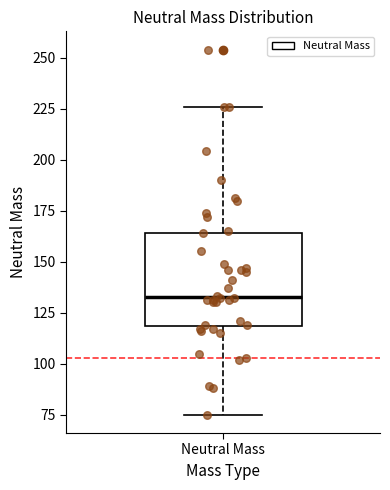

Where does the median line of the box for Neutral Mass sit on the y-axis? The values are not printed on the chart, so give them approximately, as read against the axis.

135